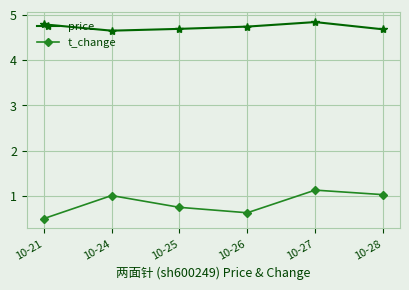

At which category does t_change reach its first local valley?

10-26